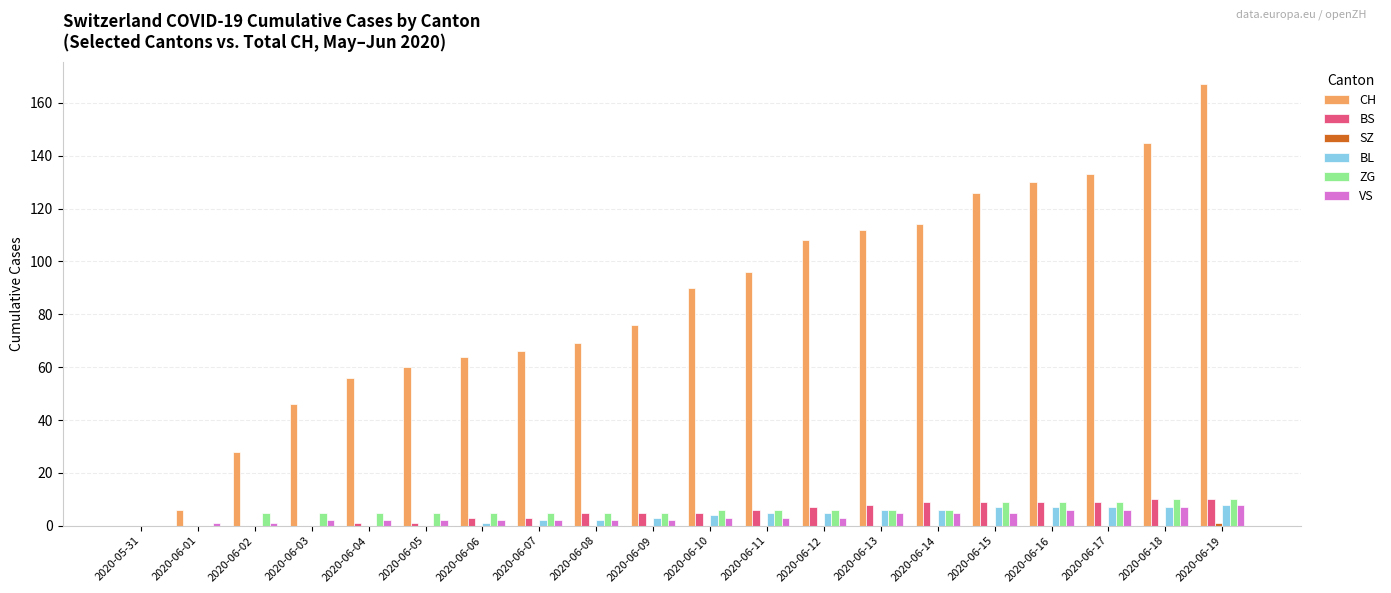

What is the maximum value for CH?

167